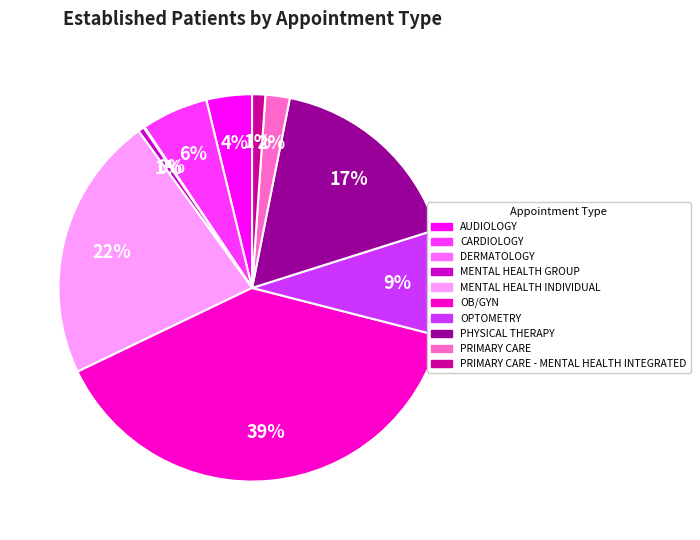

What is the largest slice in the pie chart?

OB/GYN